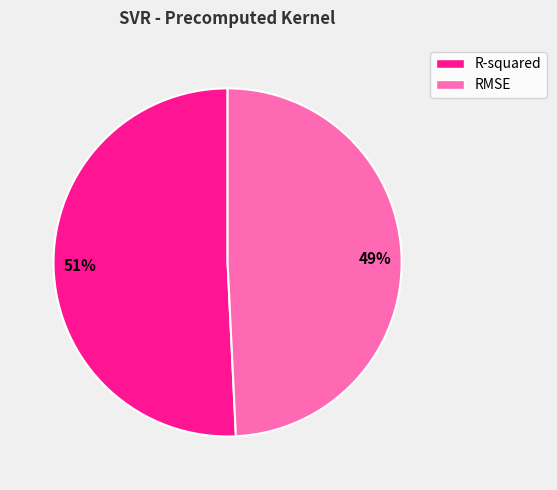

Rank the categories by value from lowest to highest.

RMSE, R-squared